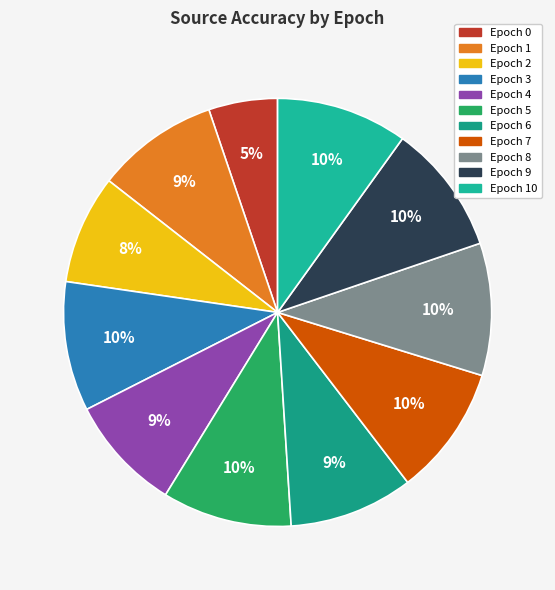

Rank the categories by value from lowest to highest.

0, 2, 4, 1, 6, 5, 3, 7, 9, 10, 8